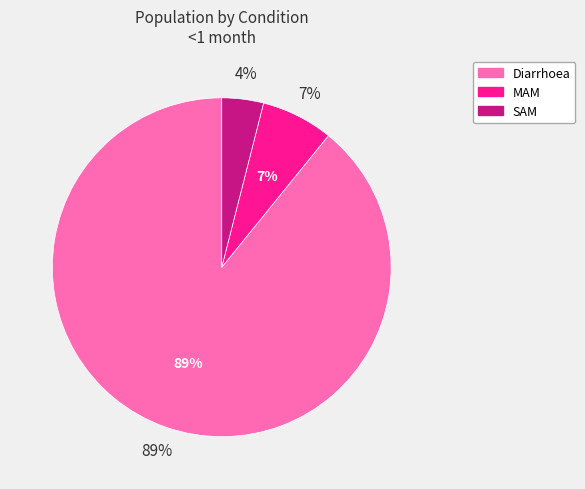

Which slice is the largest?

Diarrhoea